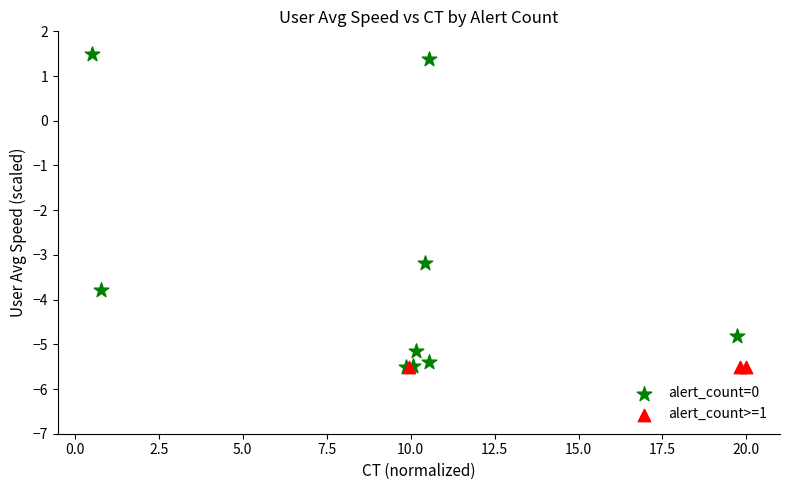

Which series contains the highest Y value?

alert_count=0